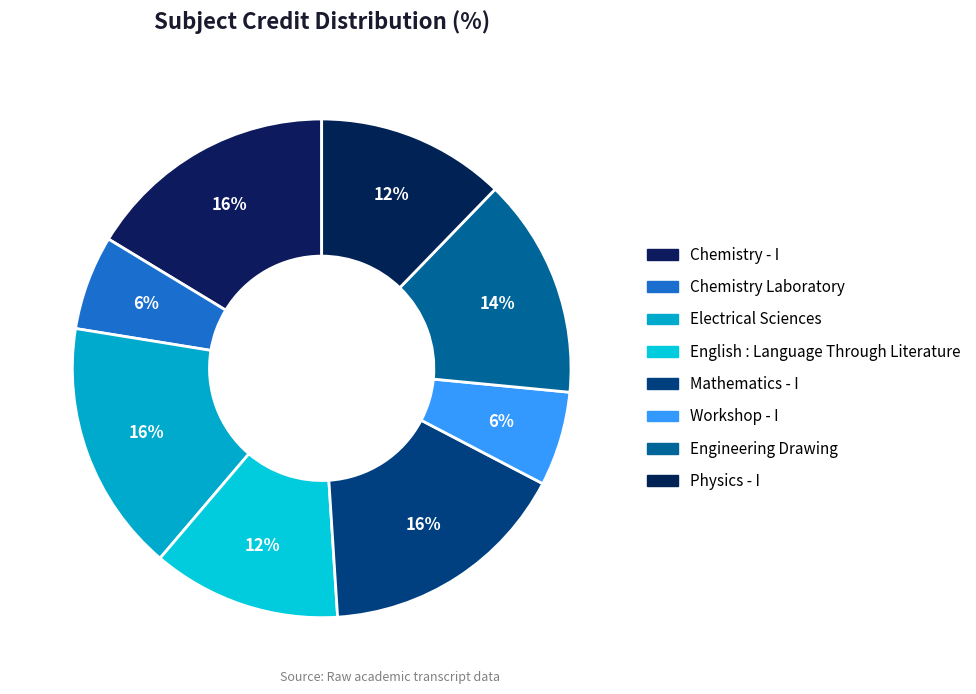

Rank the categories by value from lowest to highest.

Chemistry Laboratory, Workshop - I, English : Language Through Literature, Physics - I, Engineering Drawing, Chemistry - I, Electrical Sciences, Mathematics - I